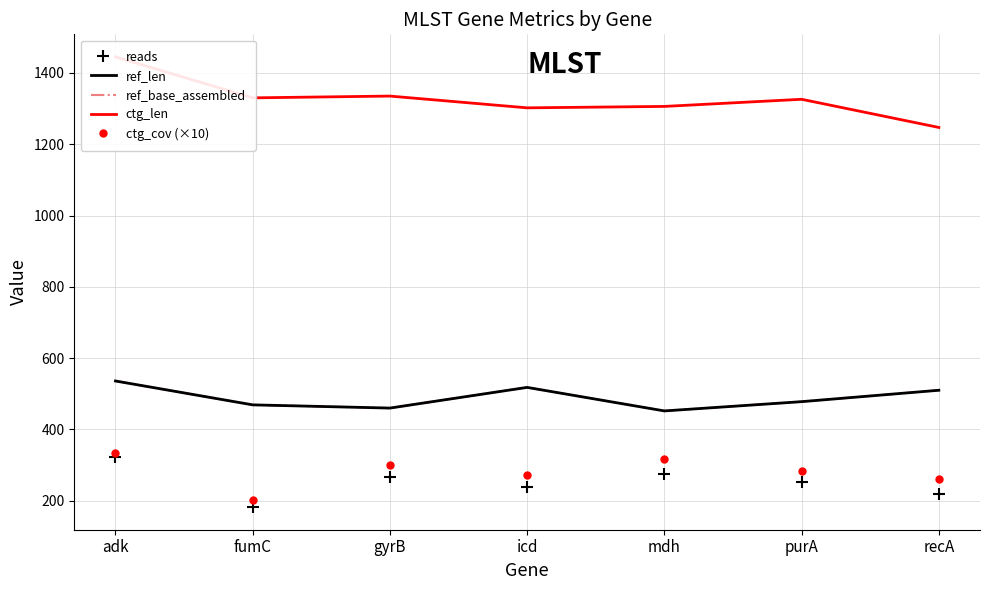

At which category is the sum across all series the highest?

adk